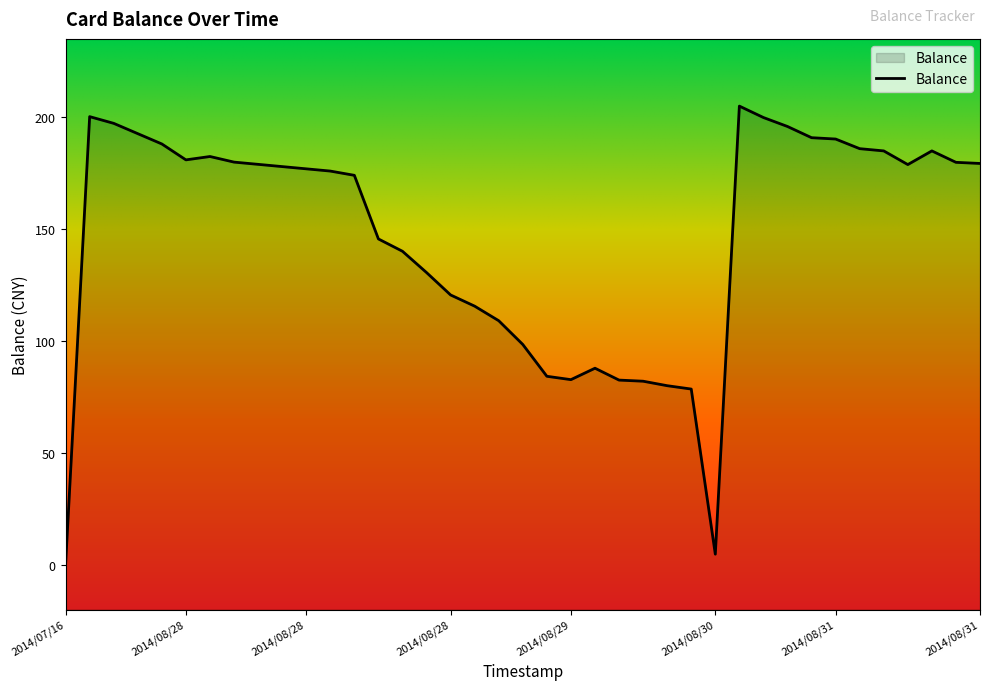

Reading left to right, extract all data points from this chart.

0.0	200.0	197.0	192.4	187.8	180.7	182.2	179.7	178.7	177.7	176.7	175.7	173.8	145.4	139.9	130.4	120.4	115.4	108.9	98.3	84.1	82.6	87.7	82.4	81.9	79.9	78.4	4.7	204.7	199.6	195.6	190.6	190.0	185.7	184.7	178.6	184.7	179.6	179.1